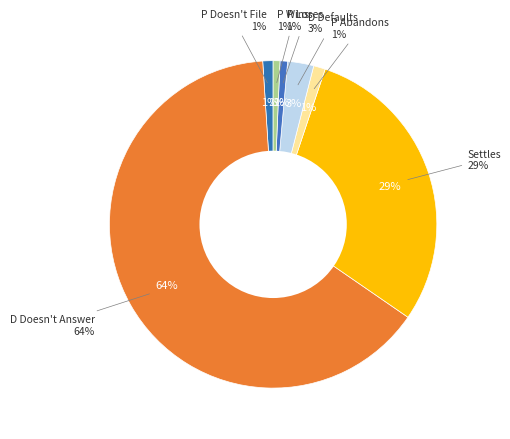

To the nearest percent, what is the combined percentage of P Loses and P Doesn't File?

2%